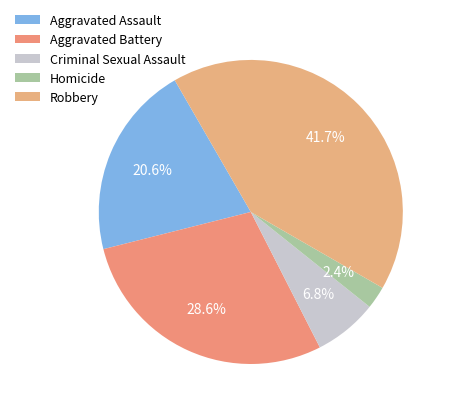

Combined, do Aggravated Battery and Criminal Sexual Assault account for over 50%?

No